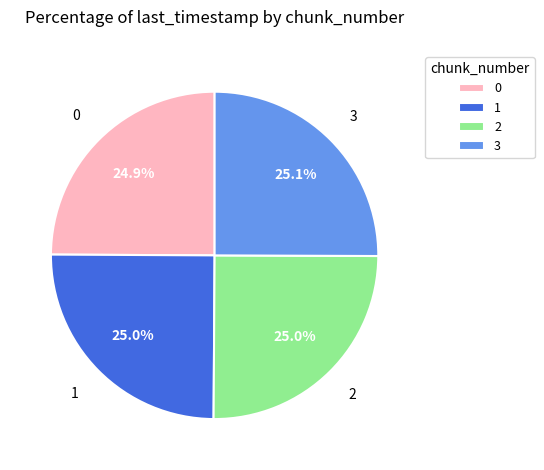

What portion of the pie excludes 0?

75.1%